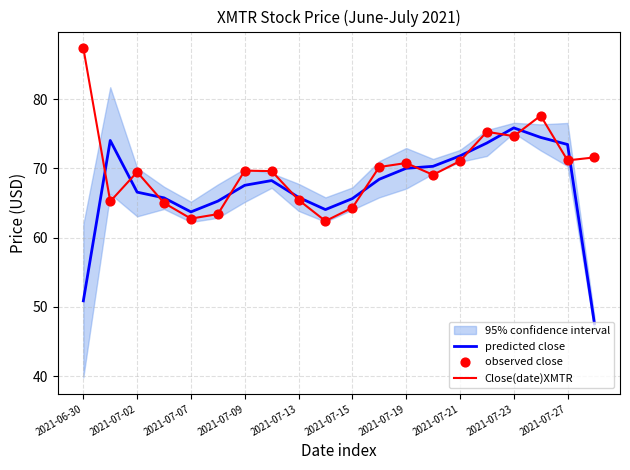

What is the minimum value for predicted close?

47.6